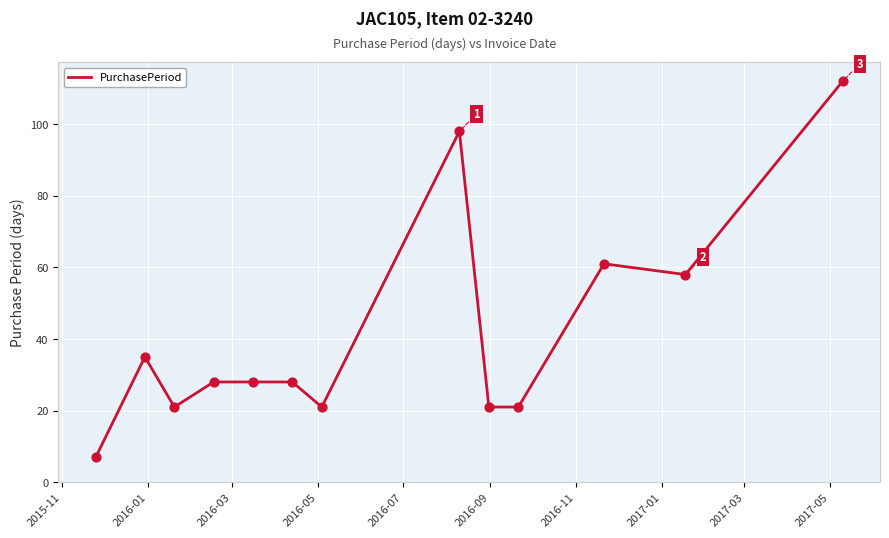

What is the difference between the maximum and minimum values?

105